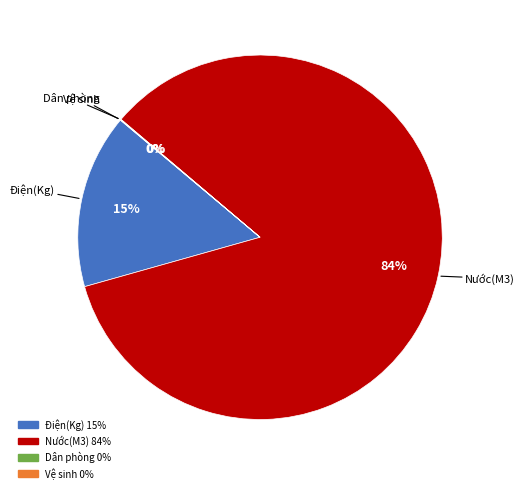

Combined, do Điện(Kg) and Nước(M3) account for over 50%?

Yes